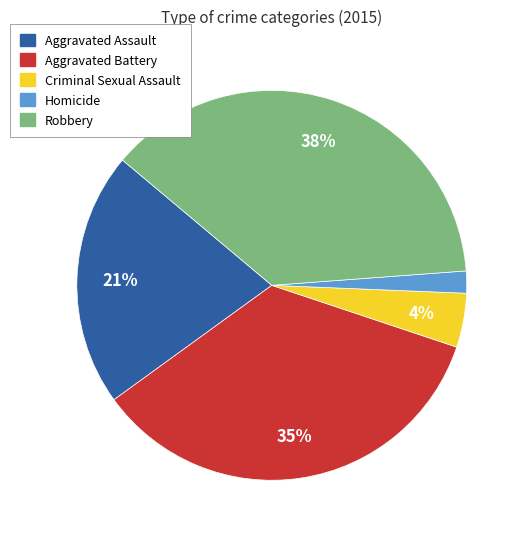

How many slices are in this pie chart?

5